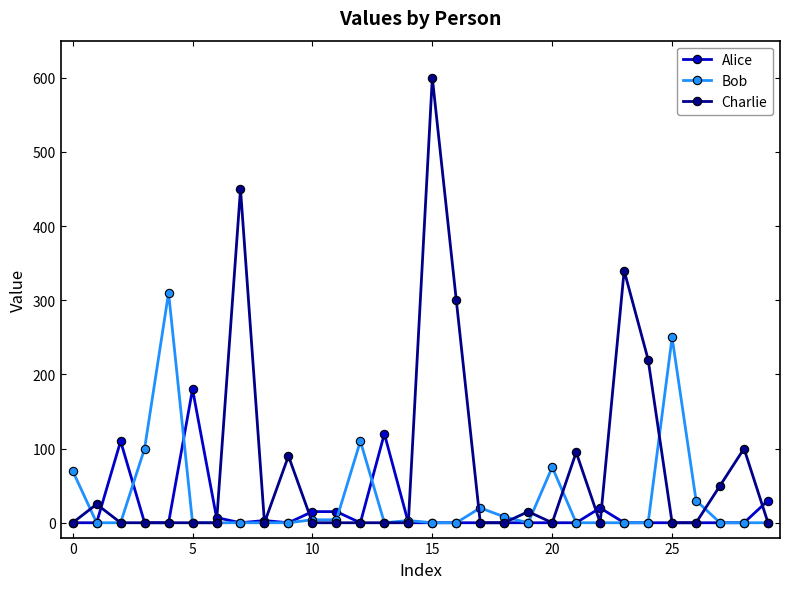

Which series has the largest total across all categories?

Charlie